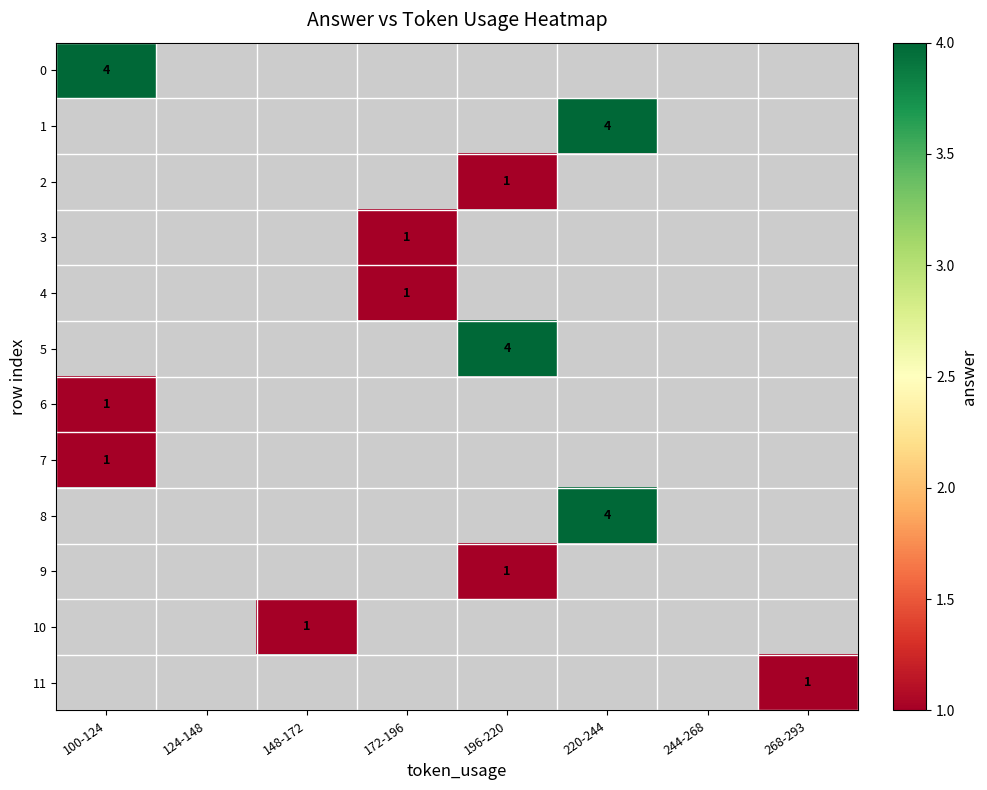

At how many categories does at least one series exceed 1?

3